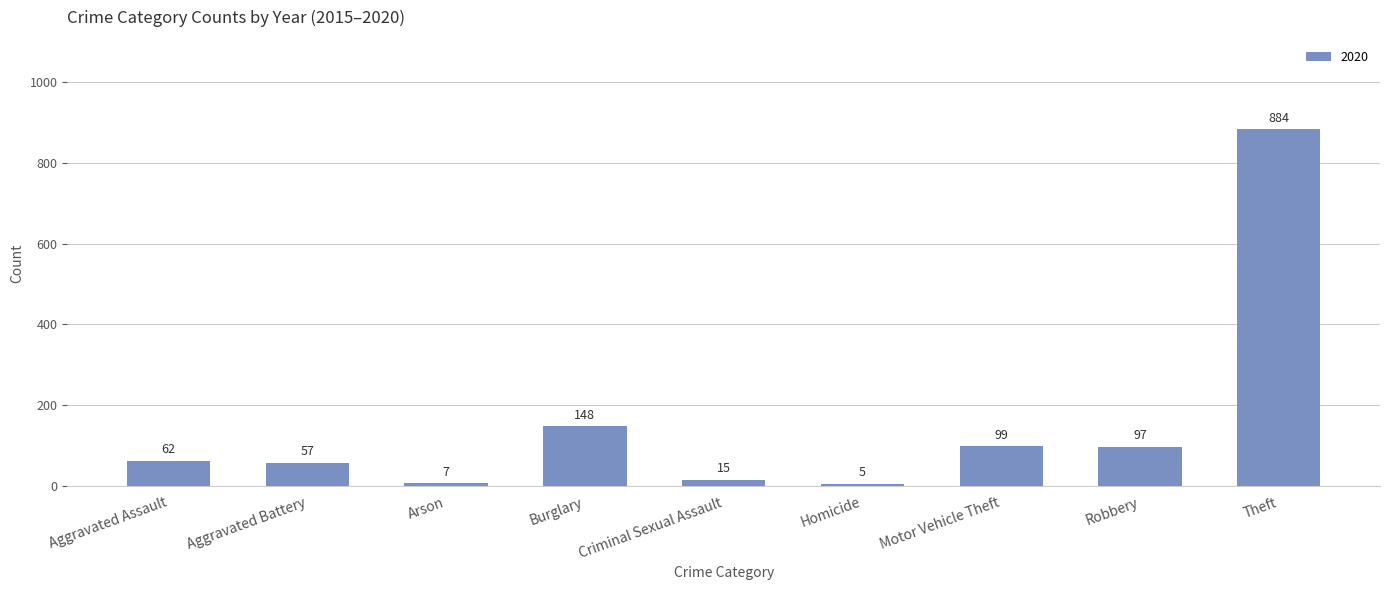

How many series are shown in this chart?

1